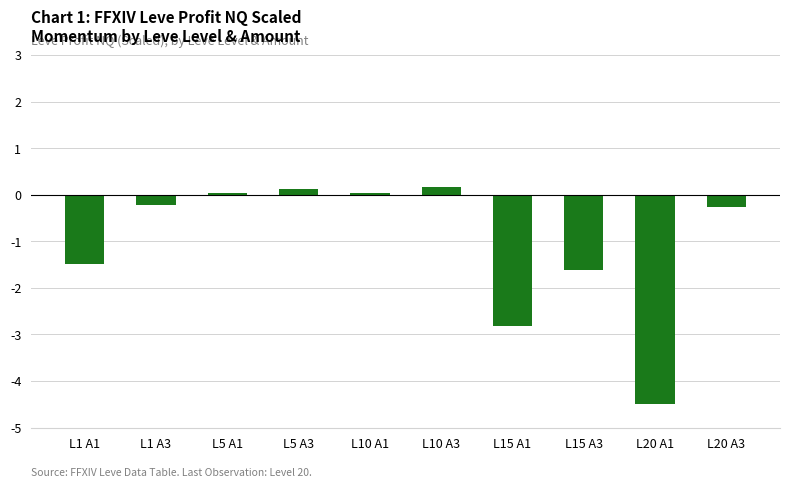

Which has a higher value, L10 A3 or L1 A3?

L10 A3